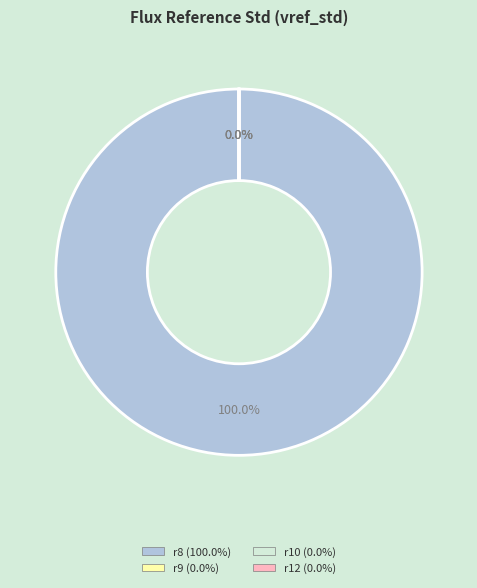

Is it true that r8 is 92% of the pie?

False